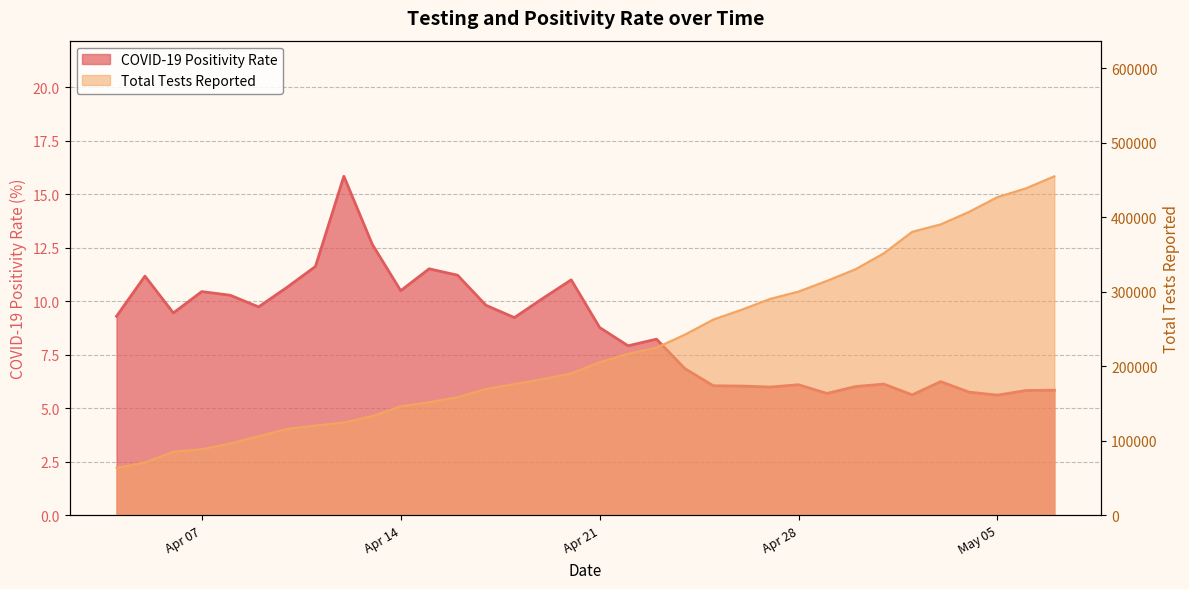

True or false: Total Tests Reported has more than 1 interior local peaks.

False